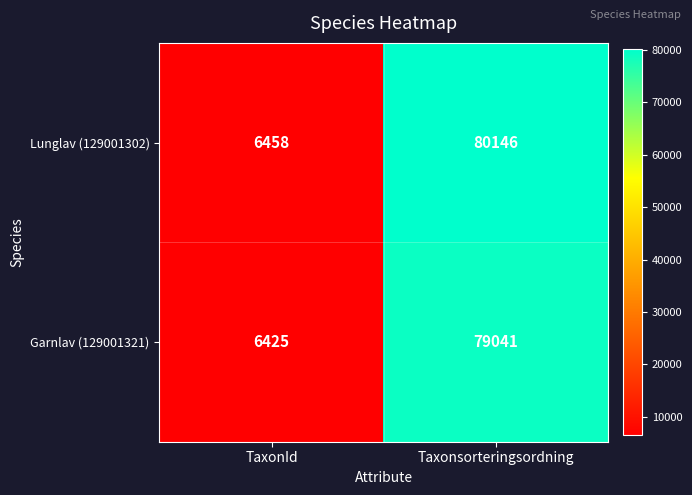

Which category has the highest value across all series?

Taxonsorteringsordning